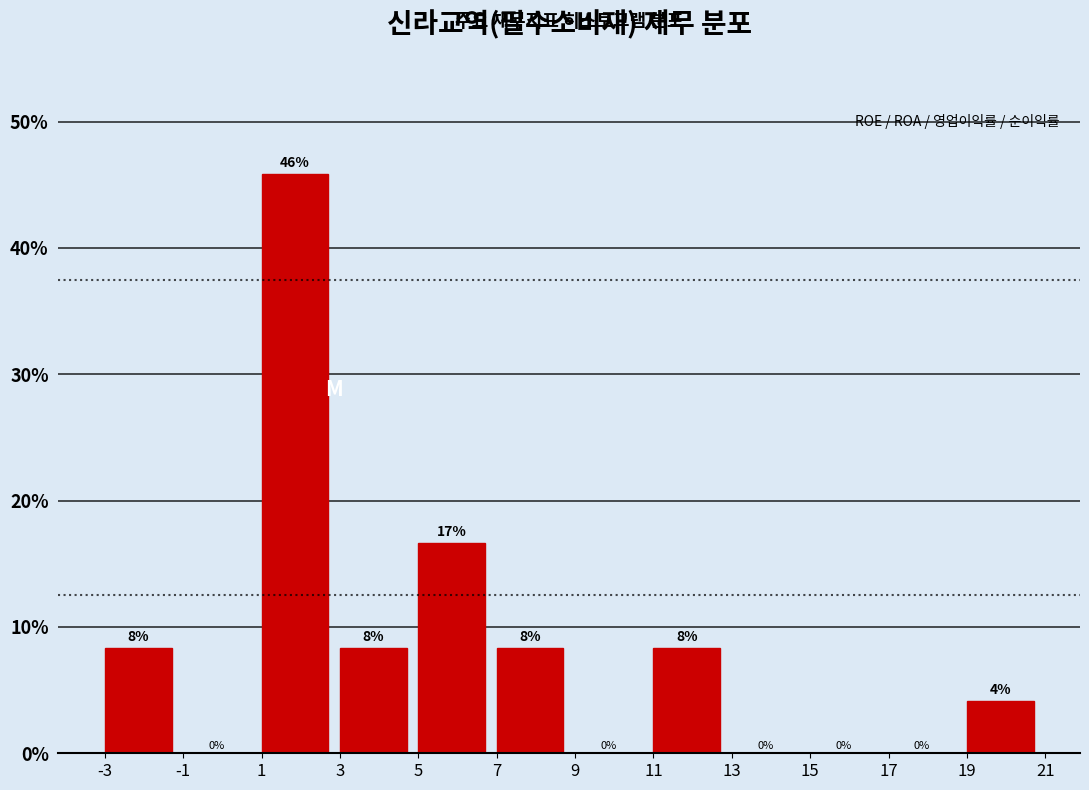

Which range on the x-axis has the tallest bar?

1 to 3